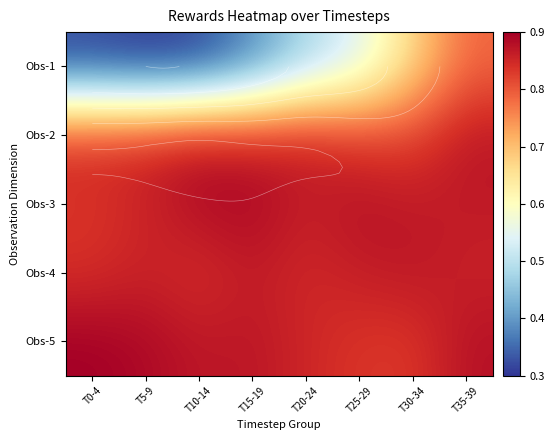

Which label corresponds to the largest value in the chart?

T0-4